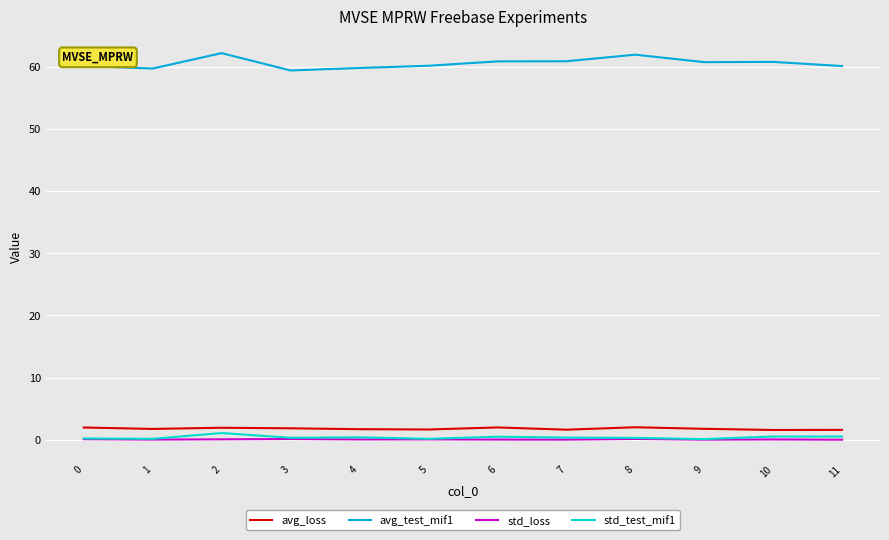

What is the approximate value of avg_test_mif1 at 3?

59.4